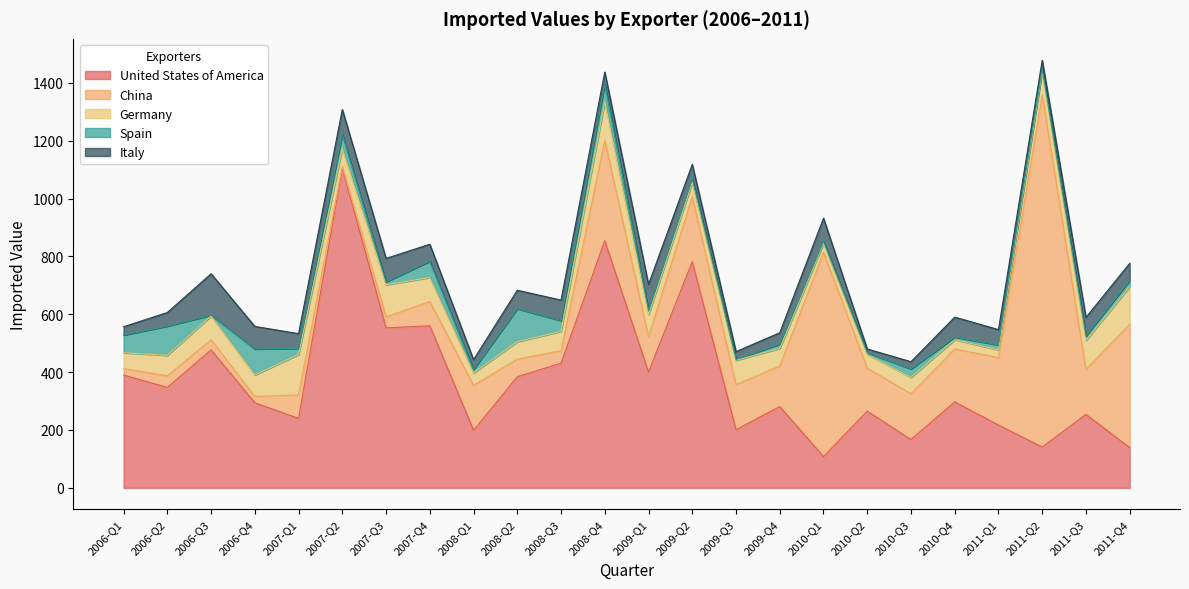

What is the label of the 24th point from the right?

2006-Q1